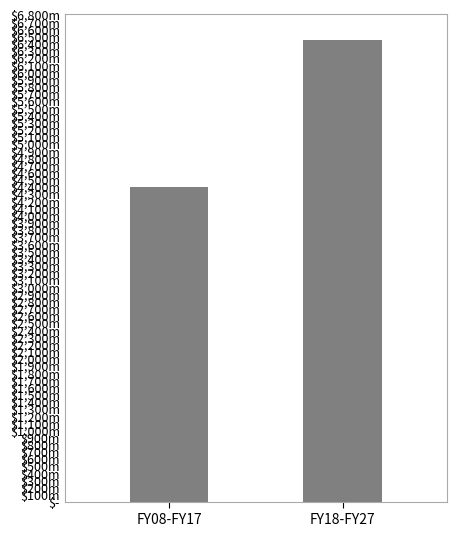

What is the ratio of the value at FY08-FY17 to the value at FY18-FY27?

0.7